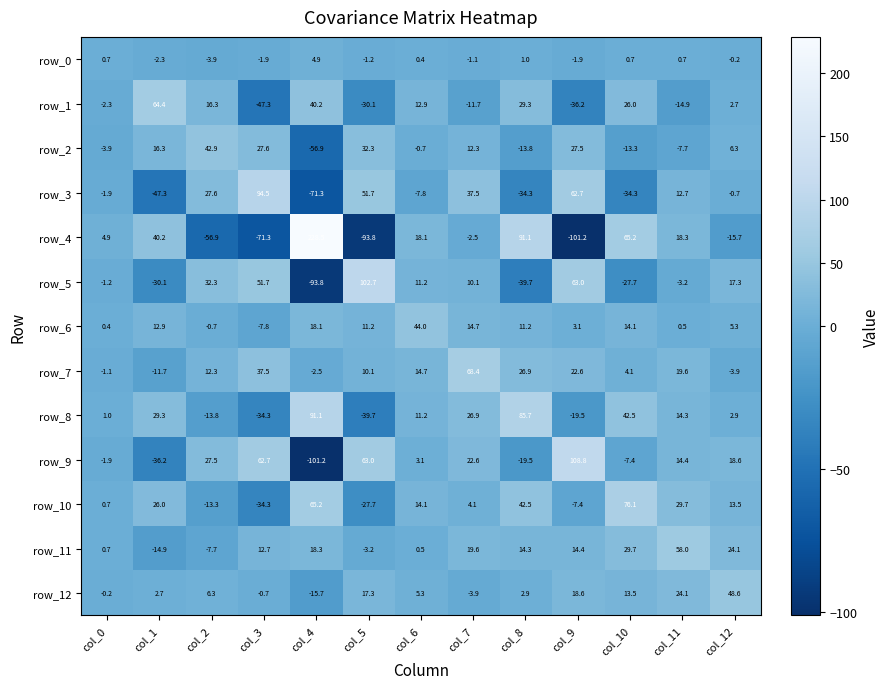

List the labels in order of row_9 value, largest first.

col_9, col_5, col_3, col_2, col_7, col_12, col_11, col_6, col_0, col_10, col_8, col_1, col_4